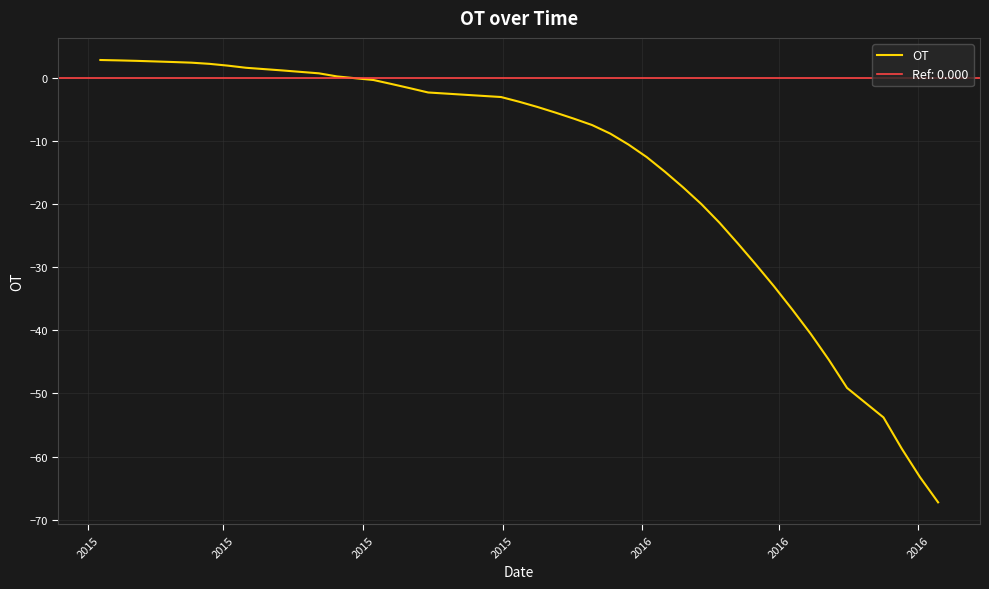

Reading left to right, list all the values displayed in this chart.

2.9	2.9	2.8	2.7	2.6	2.5	2.3	2.0	1.7	1.3	0.8	0.3	-0.3	-0.9	-1.6	-2.2	-3.0	-3.7	-4.5	-5.4	-6.4	-7.4	-8.8	-10.5	-12.5	-14.8	-17.3	-19.9	-22.9	-26.2	-29.6	-33.0	-36.7	-40.5	-44.7	-49.1	-53.8	-58.7	-63.3	-67.3